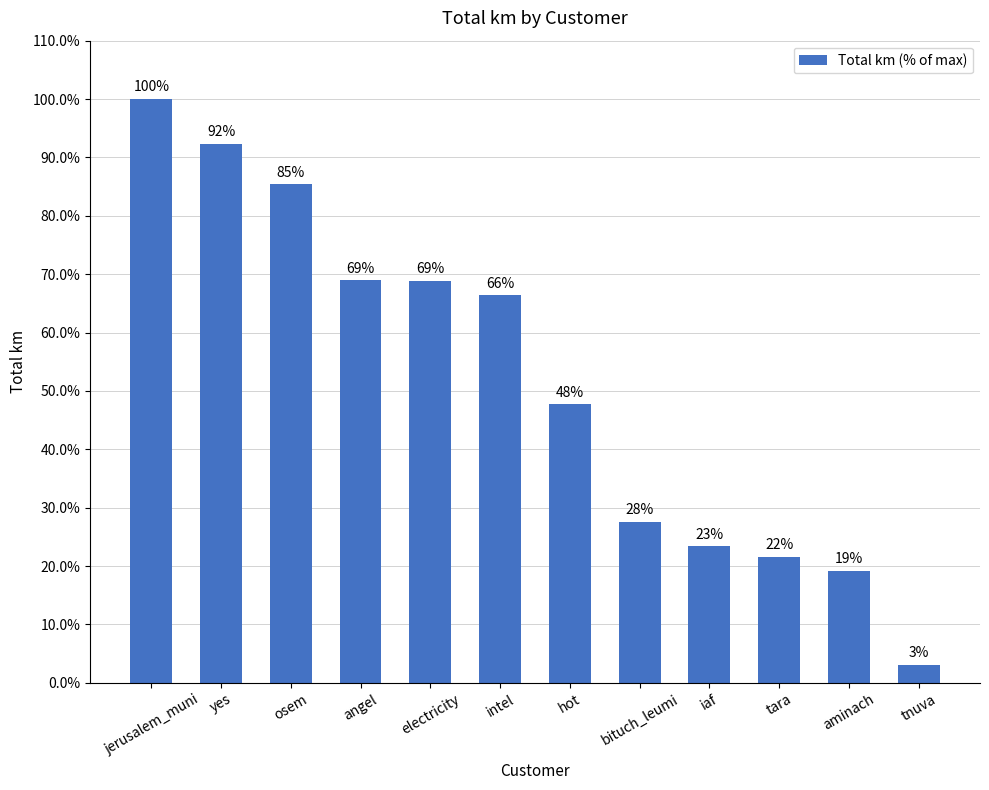

The value at hot is 12.9. True or false?

False